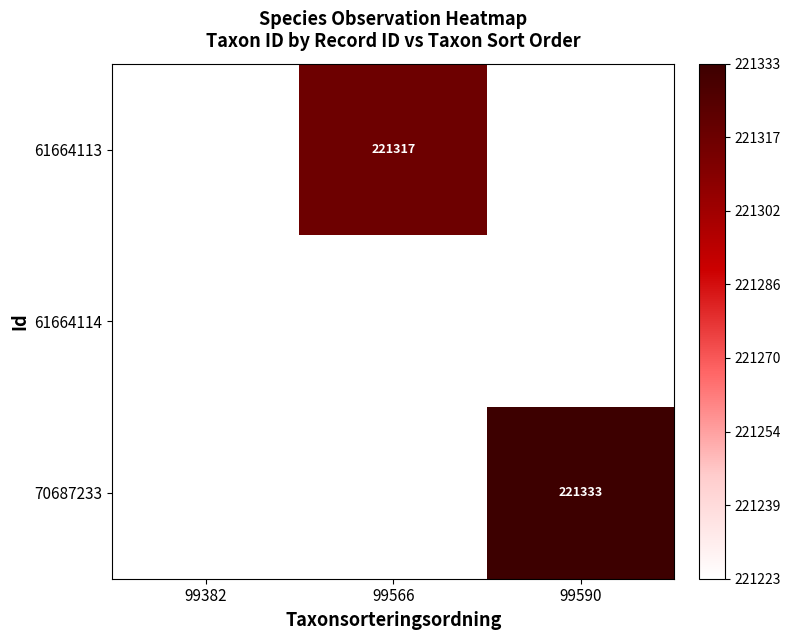

Is it true that 70687233 equals 352942 at 99590?

False